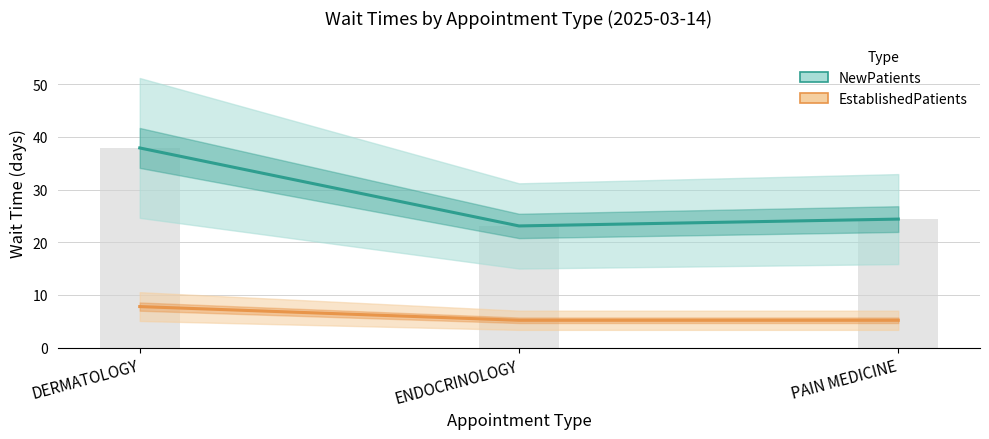

What is the label of the 3rd bar from the right?

DERMATOLOGY